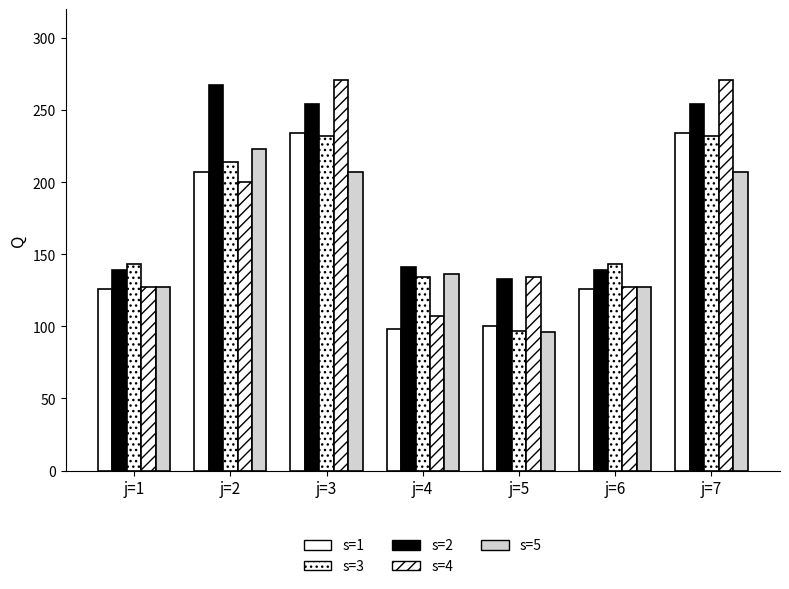

What is the difference between the s=5 values at j=5 and j=1?

31